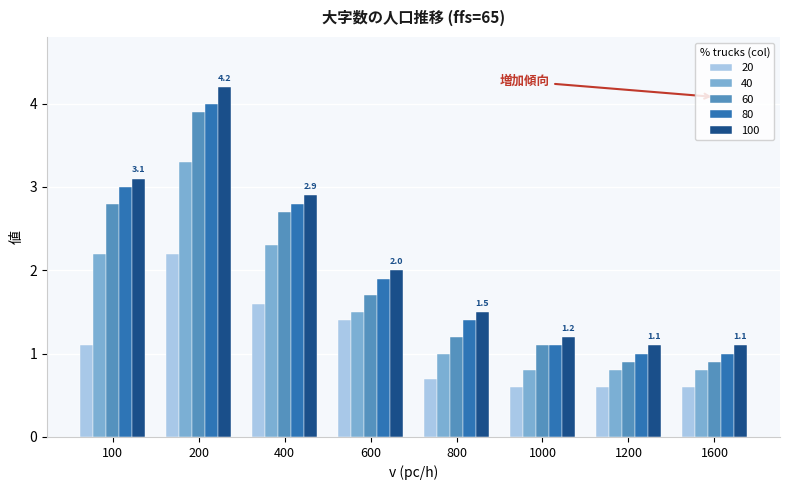

Reading right to left, transcribe all the data shown in this chart.

20: 1600=0.6	1200=0.6	1000=0.6	800=0.7	600=1.4	400=1.6	200=2.2	100=1.1
40: 1600=0.8	1200=0.8	1000=0.8	800=1.0	600=1.5	400=2.3	200=3.3	100=2.2
60: 1600=0.9	1200=0.9	1000=1.1	800=1.2	600=1.7	400=2.7	200=3.9	100=2.8
80: 1600=1.0	1200=1.0	1000=1.1	800=1.4	600=1.9	400=2.8	200=4.0	100=3.0
100: 1600=1.1	1200=1.1	1000=1.2	800=1.5	600=2.0	400=2.9	200=4.2	100=3.1